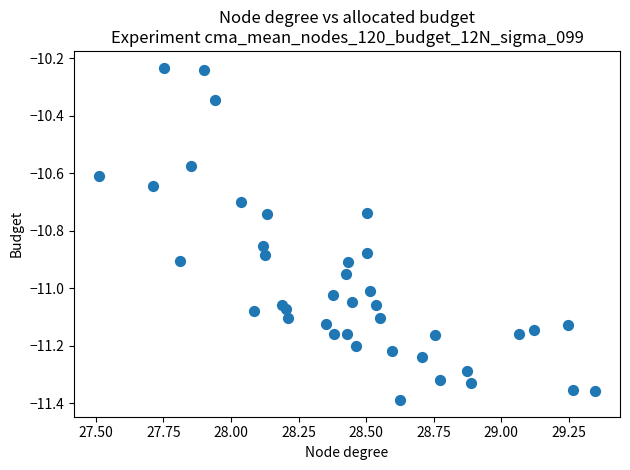

What is the range of X values (max minus min)?

1.8